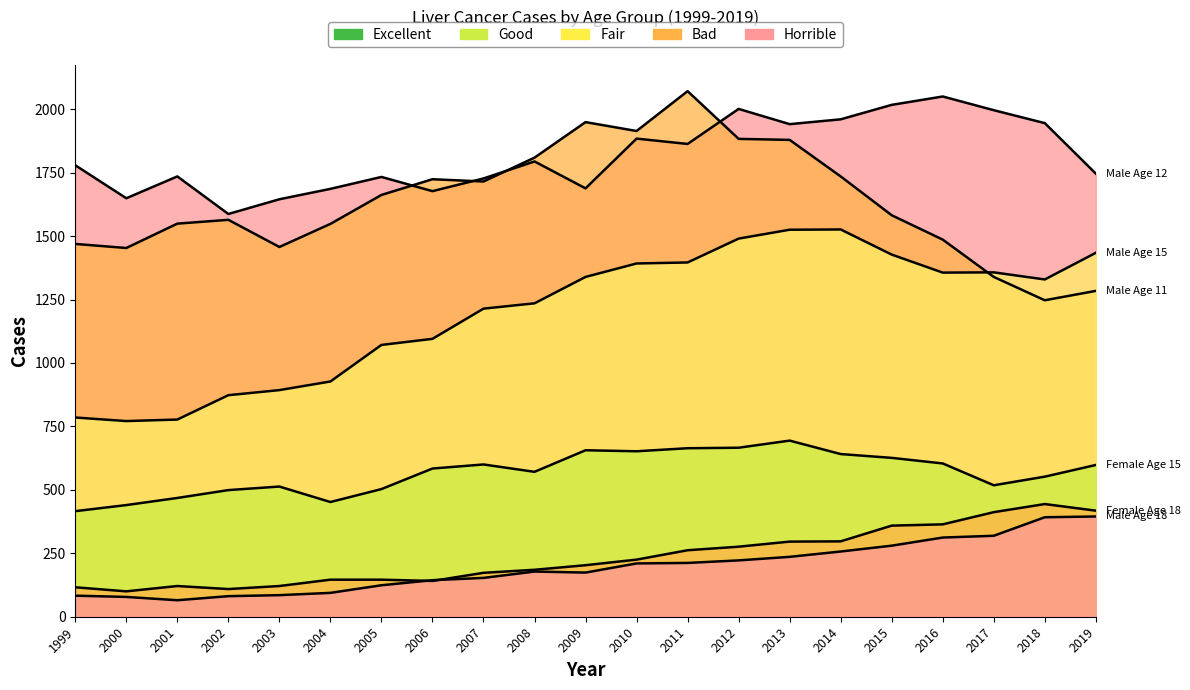

Reading left to right, what are all the values shown in this chart?

Male Age 18: 83	78	65	81	85	94	124	144	153	178	174	210	212	222	236	257	280	312	319	392	395
Male Age 15: 785	771	777	873	893	927	1071	1095	1214	1235	1339	1392	1396	1490	1525	1526	1427	1356	1357	1329	1434
Male Age 12: 1779	1649	1735	1587	1645	1686	1733	1677	1727	1794	1688	1884	1863	2001	1941	1960	2017	2050	1996	1945	1746
Male Age 11: 1469	1453	1549	1564	1457	1548	1662	1724	1715	1809	1949	1914	2071	1883	1879	1735	1582	1486	1339	1247	1284
Female Age 18: 116	100	121	109	121	146	146	141	173	185	203	225	262	276	296	297	359	364	412	444	418
Female Age 15: 416	440	468	499	513	452	503	584	600	571	656	652	664	666	694	641	626	604	518	552	598